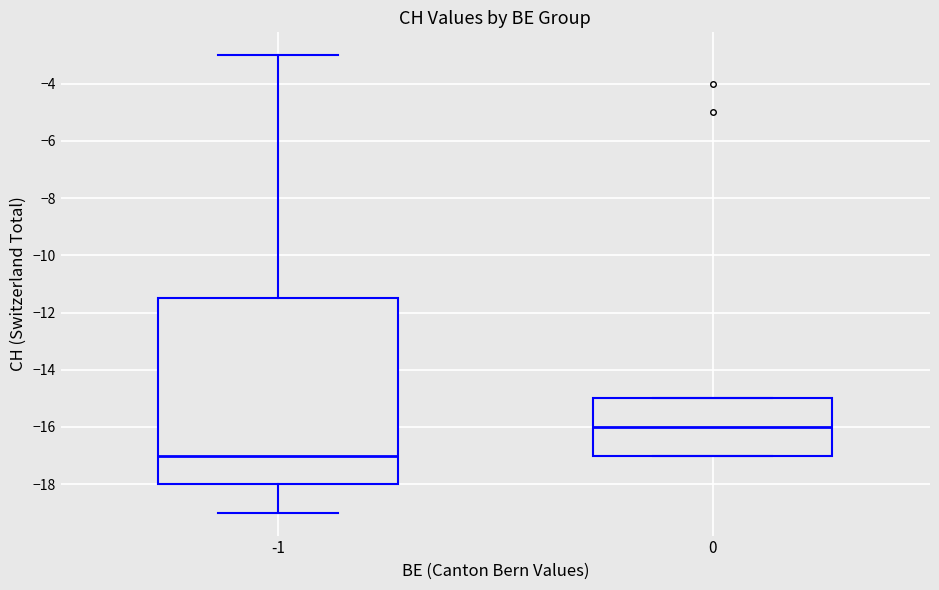

Reading left to right, read every box against the y-axis: the position of its median line, the range the box covers, and the ends of its whiskers. The values are not printed on the chart, so give them approximately, as read against the axis.

-1: median -17.0, box -18.0 to -11.4, whiskers -19.0 to -3.0
0: median -16.0, box -17.0 to -15.0, whiskers -17.0 to -15.0